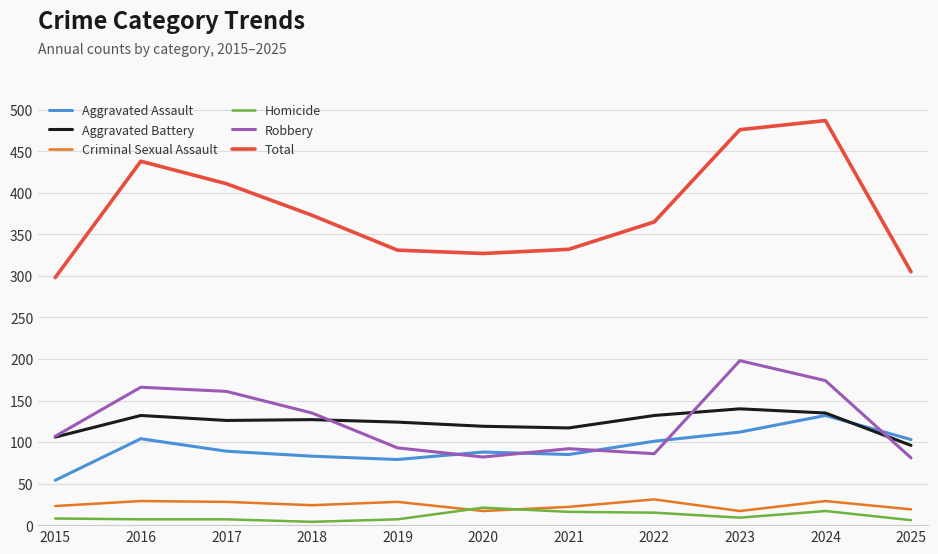

Read the Total value at 2023, to the nearest 10.

480